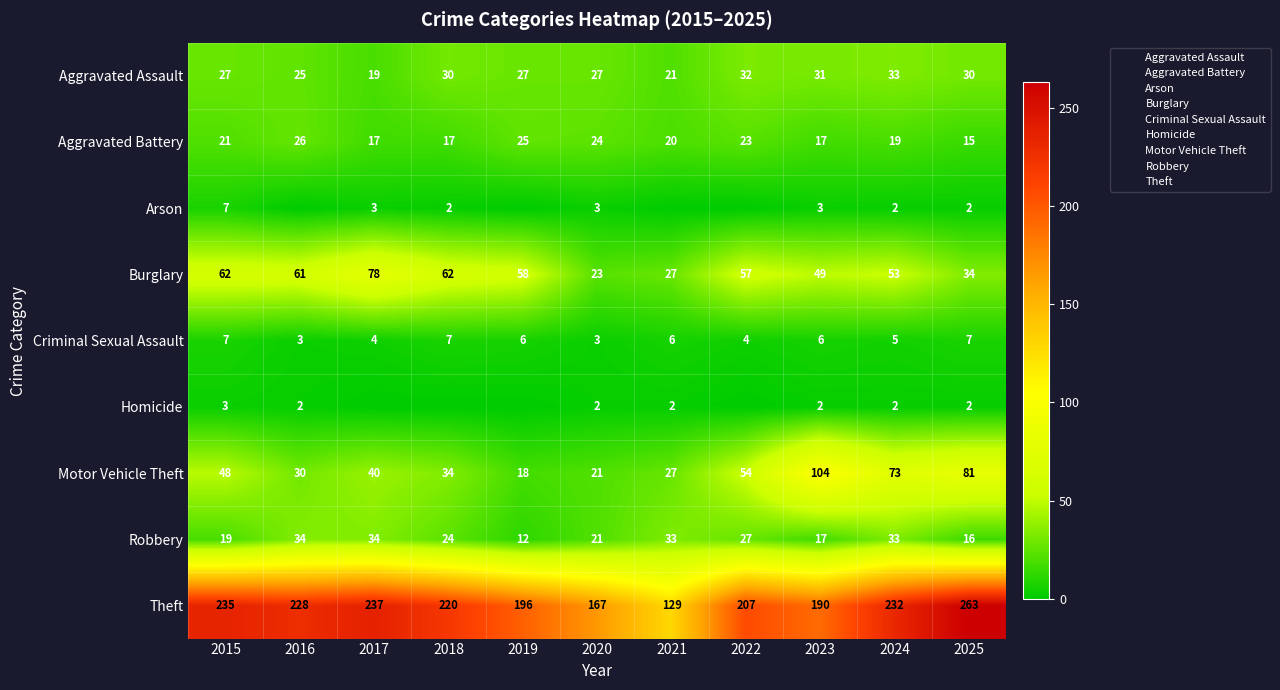

What is the difference between the Criminal Sexual Assault values at 2017 and 2025?

3